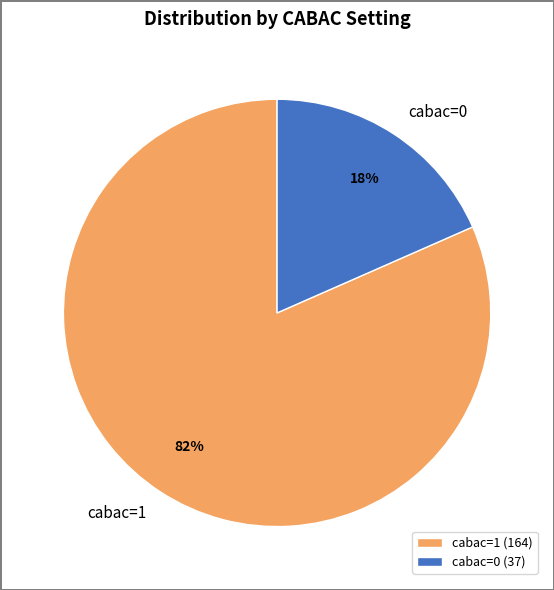

How many segments does this pie chart have?

2